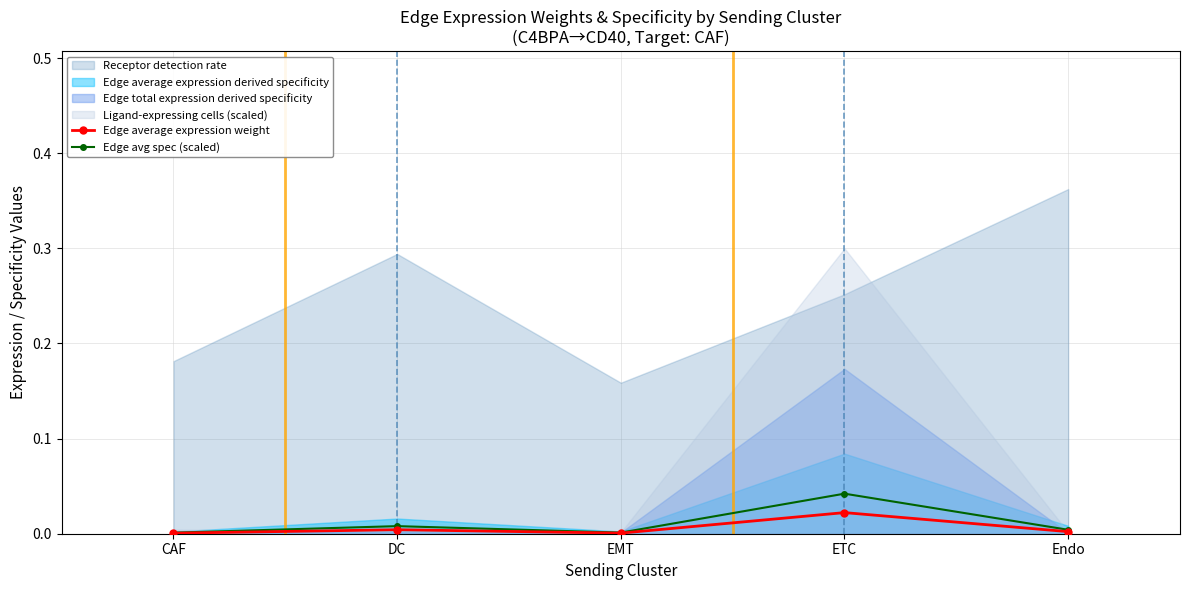

Which series changed the most between EMT and ETC?

Edge avg spec (scaled)